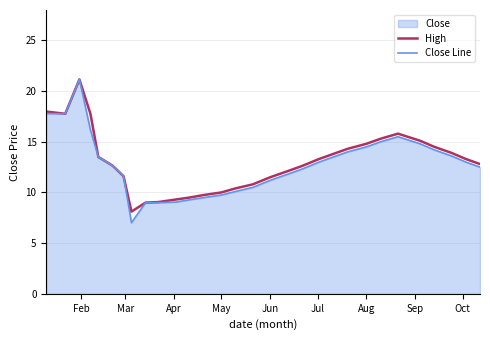

What is the minimum value shown in the chart?

7.0